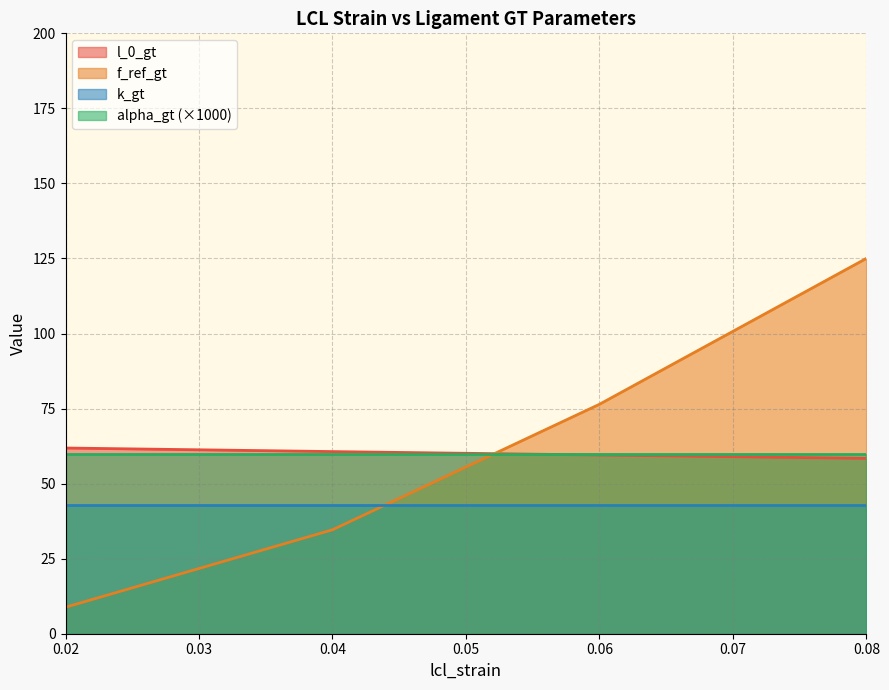

Is the value of f_ref_gt at 0.02 greater than the value of l_0_gt at 0.02?

No